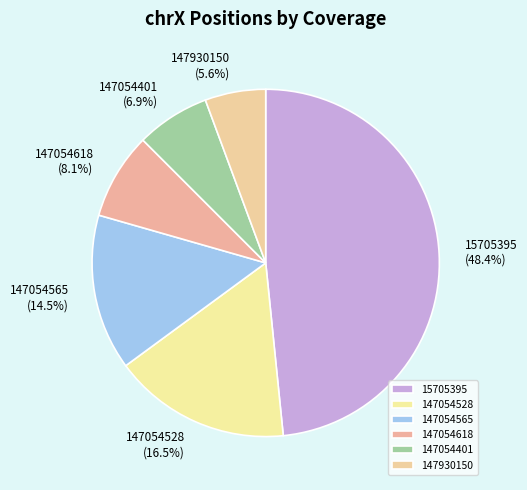

To the nearest percent, what is the average slice percentage?

17%